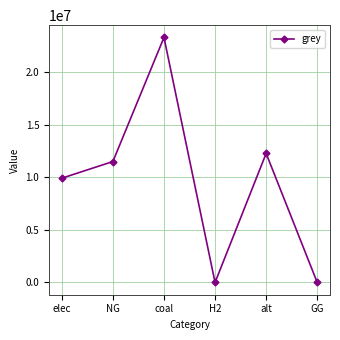

What is the label of the 4th point from the right?

coal